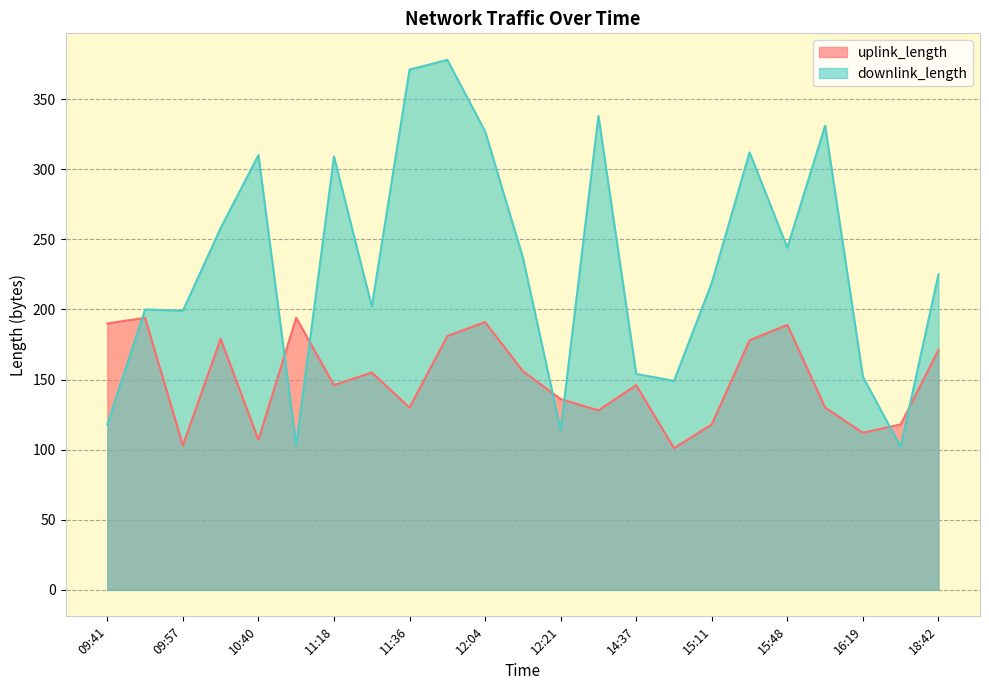

At which category is the sum across all series the highest?

11:37